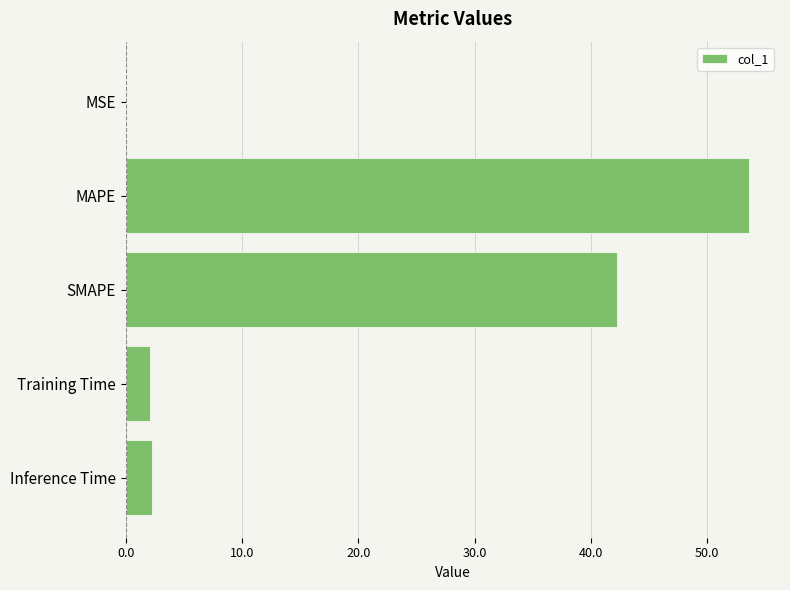

What is the sum of all values?

100.3